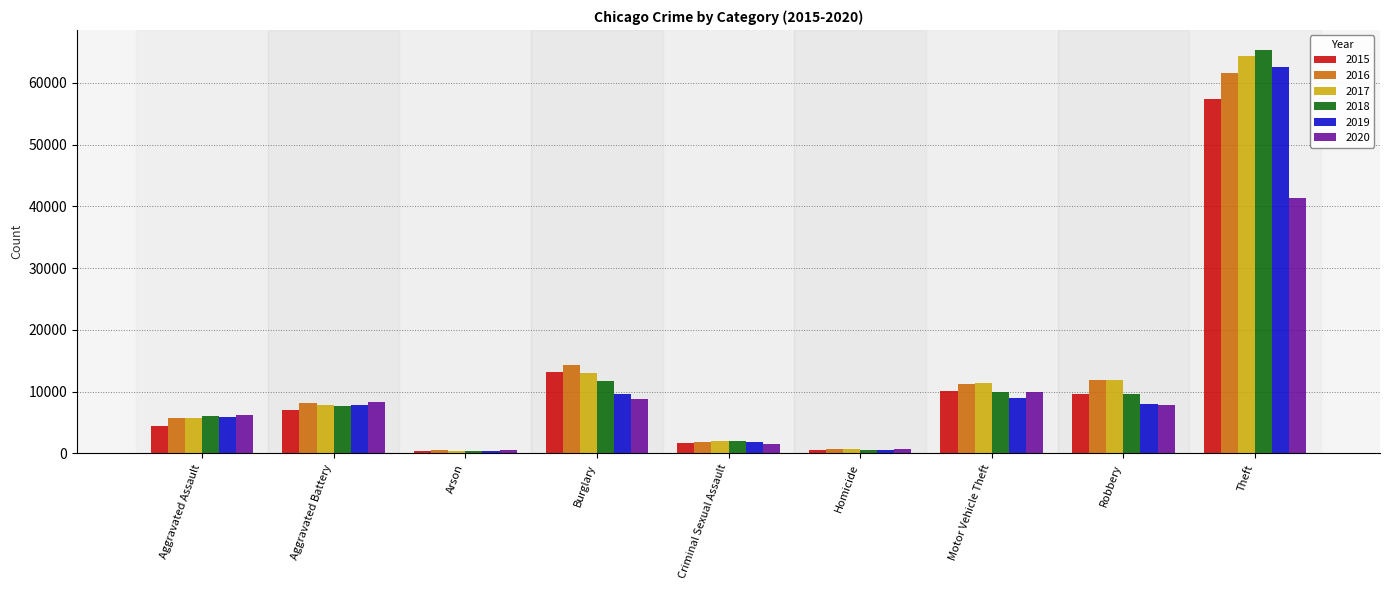

What is the total value across all series at Aggravated Assault?

34090